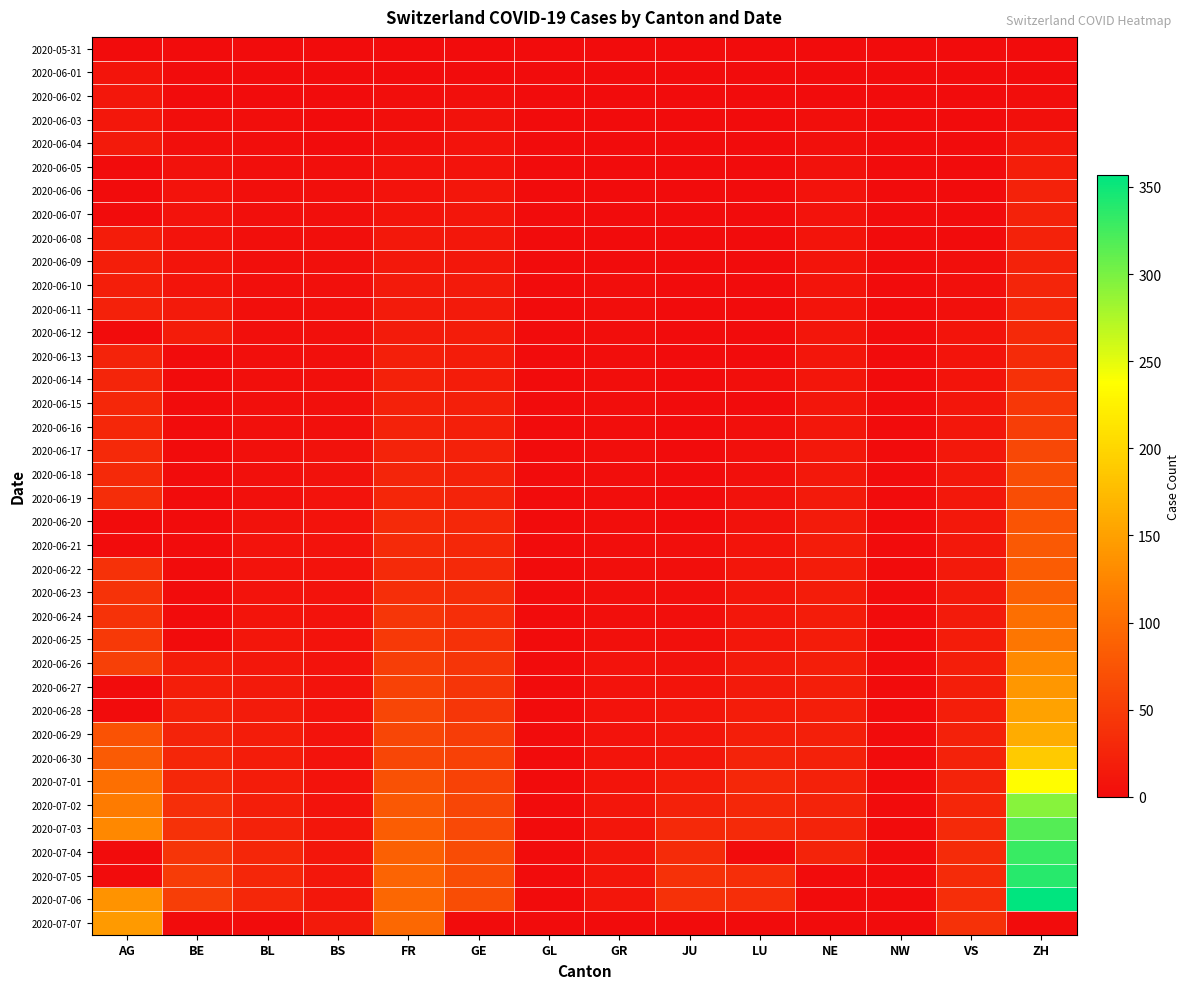

What is the difference between the highest and lowest values at VS?

38